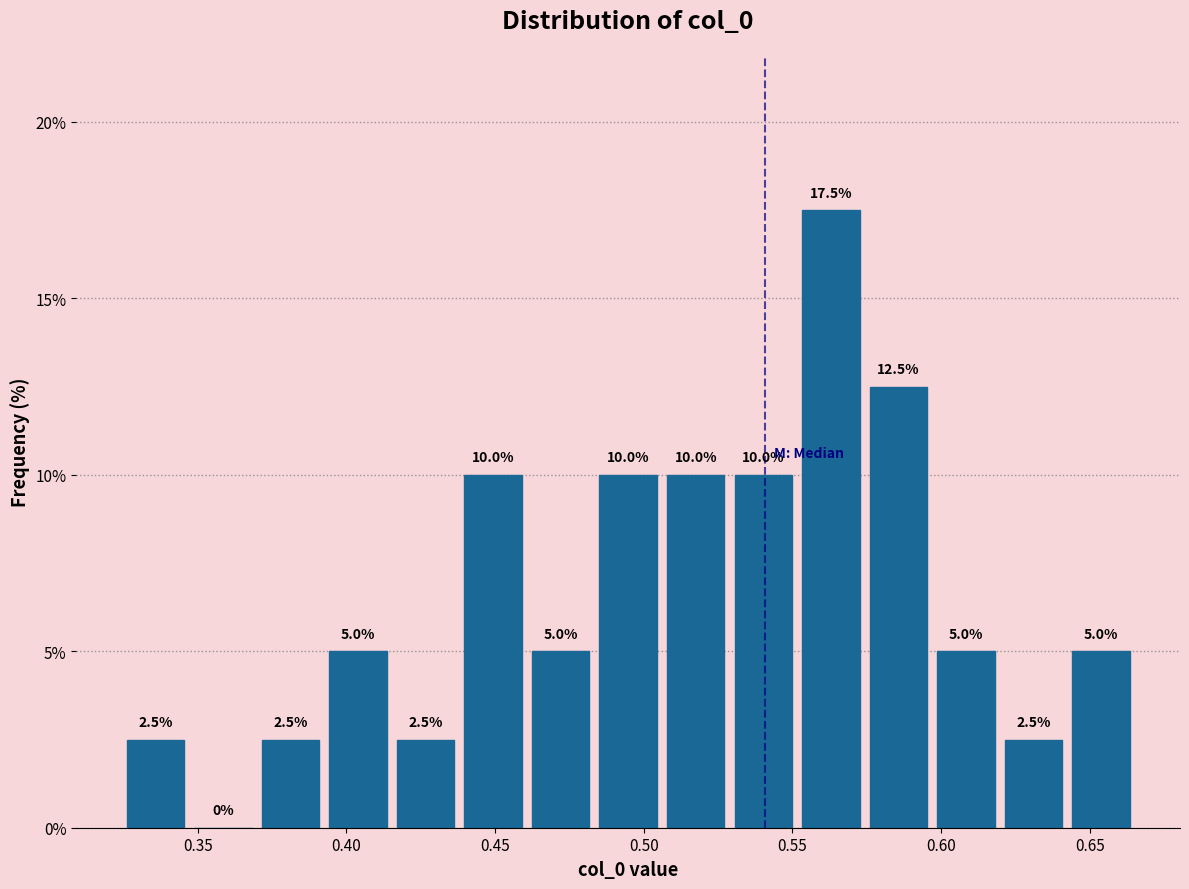

What is the height of the bar covering 0.620 to 0.640 on the x-axis? The bar edges are not printed on the chart, so give them approximately, as read against the axis.

2.5